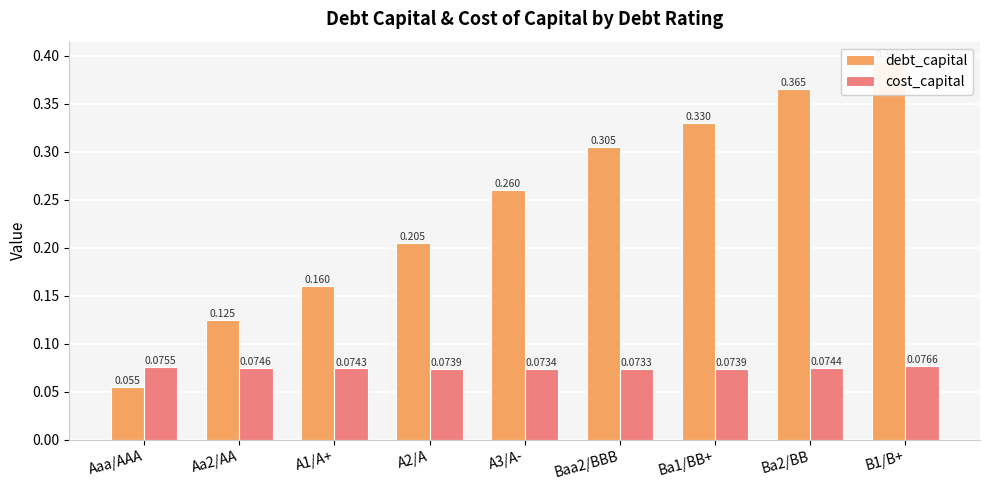

What is the label of the 4th bar from the left?

A2/A